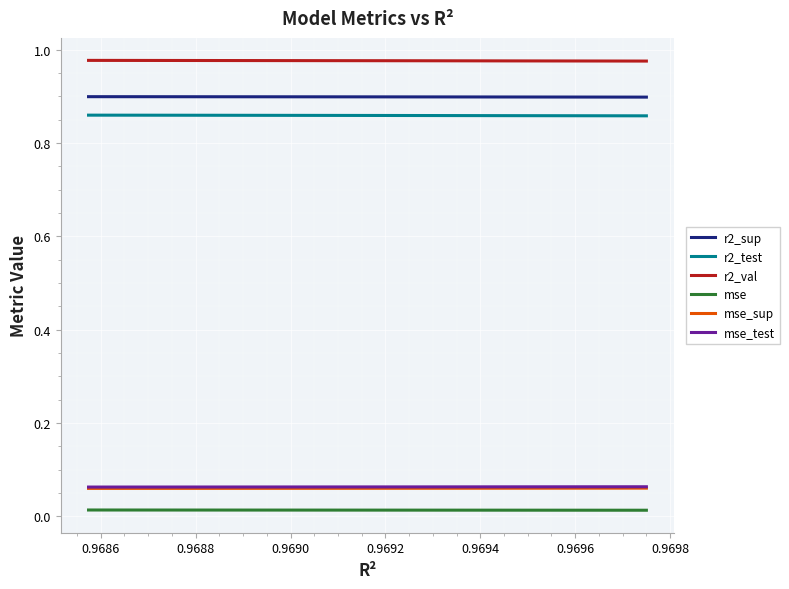

True or false: mse_test and r2_sup cross at least once.

False